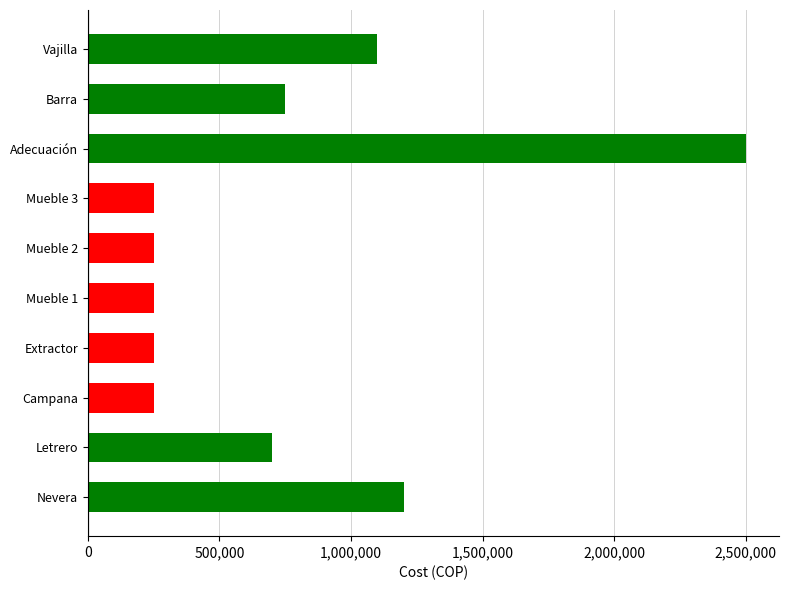

Reading bottom to top, transcribe all the data shown in this chart.

1200000	700000	250000	250000	250000	250000	250000	2500000	750000	1100000